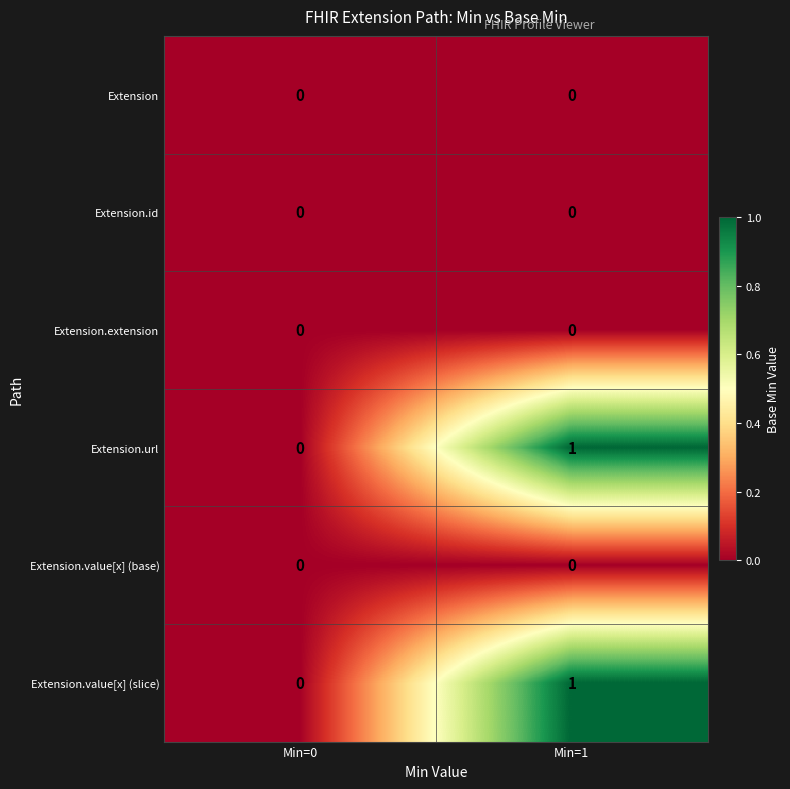

Reading left to right, what are all the values shown in this chart?

Extension: 0	0
Extension.id: 0	0
Extension.extension: 0	0
Extension.url: 0	1
Extension.value[x] (base): 0	0
Extension.value[x] (slice): 0	1